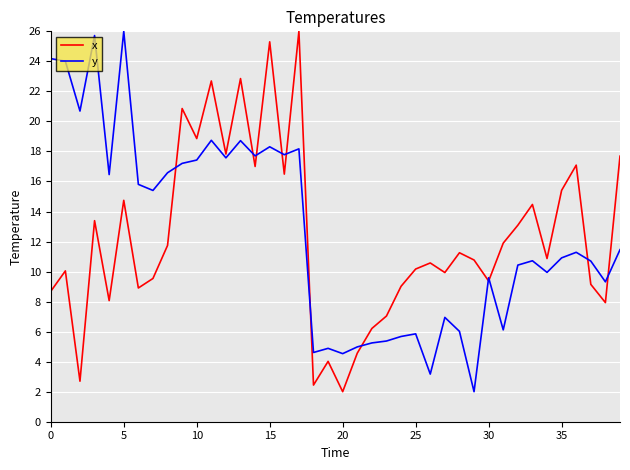

What is the maximum value for x?

26.0